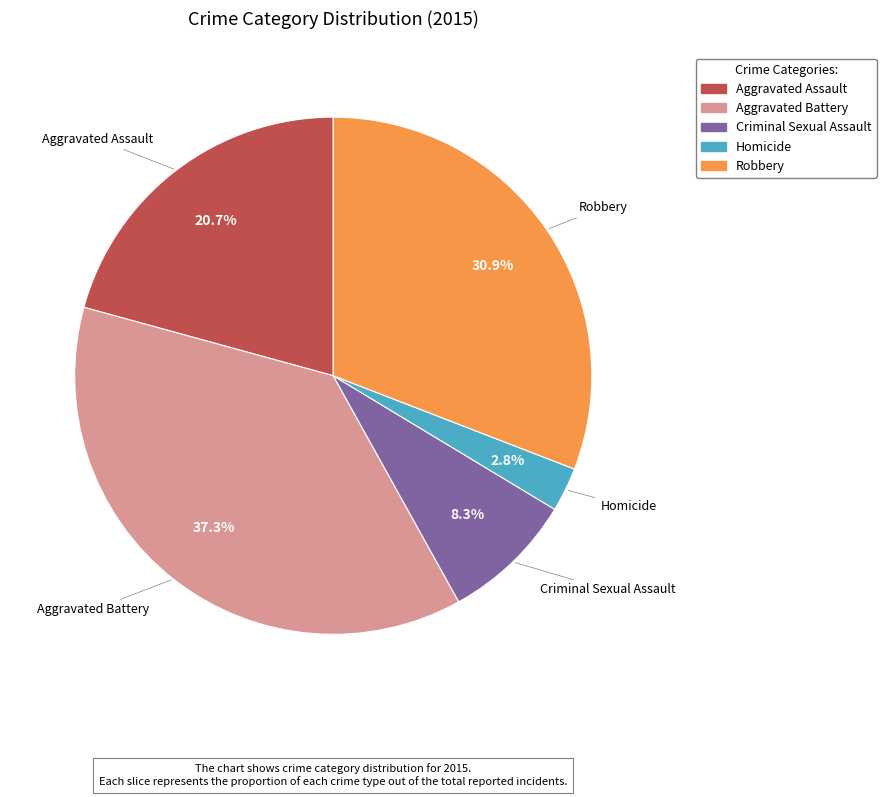

What percentage is the Aggravated Assault slice, to the nearest percent?

21%